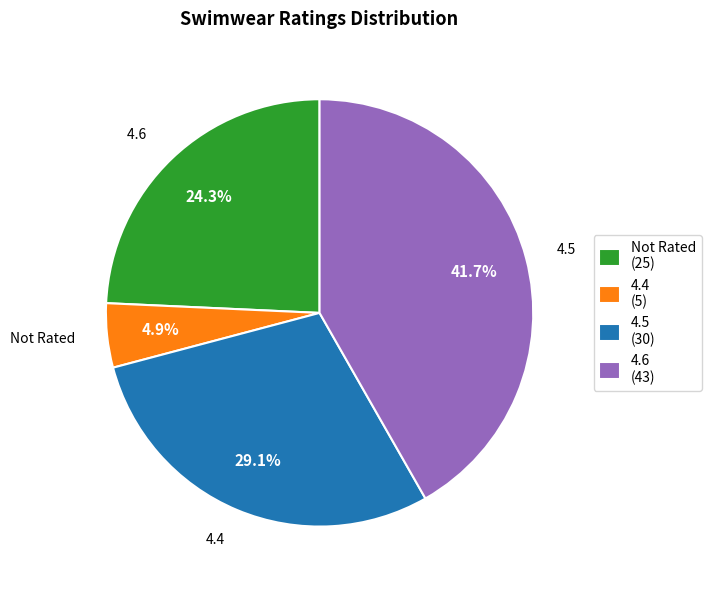

Is the sum of Not Rated and 4.4 greater than half?

No